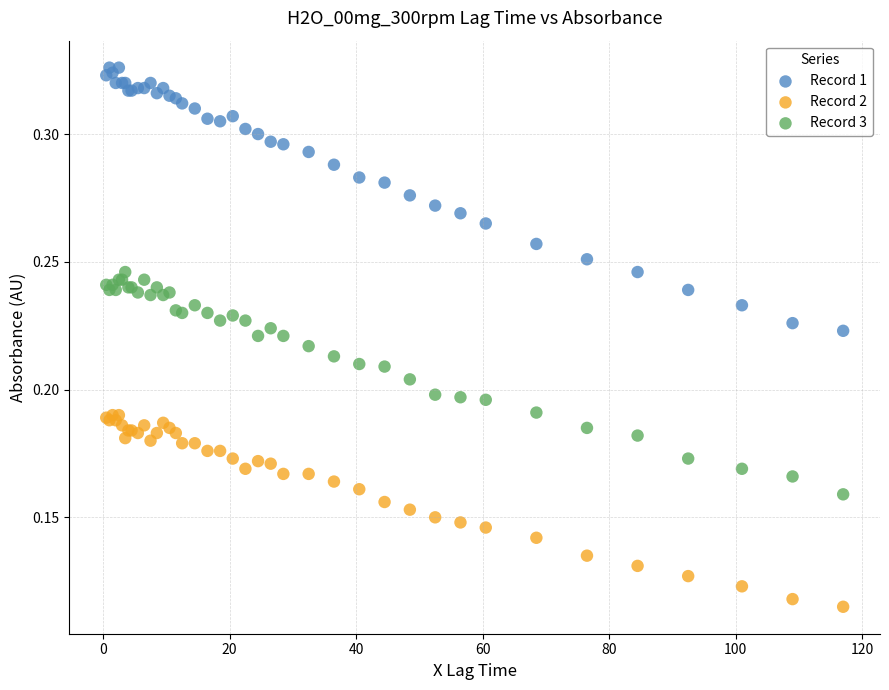

What is the X range (max minus min) for the scatter plot?

116.5